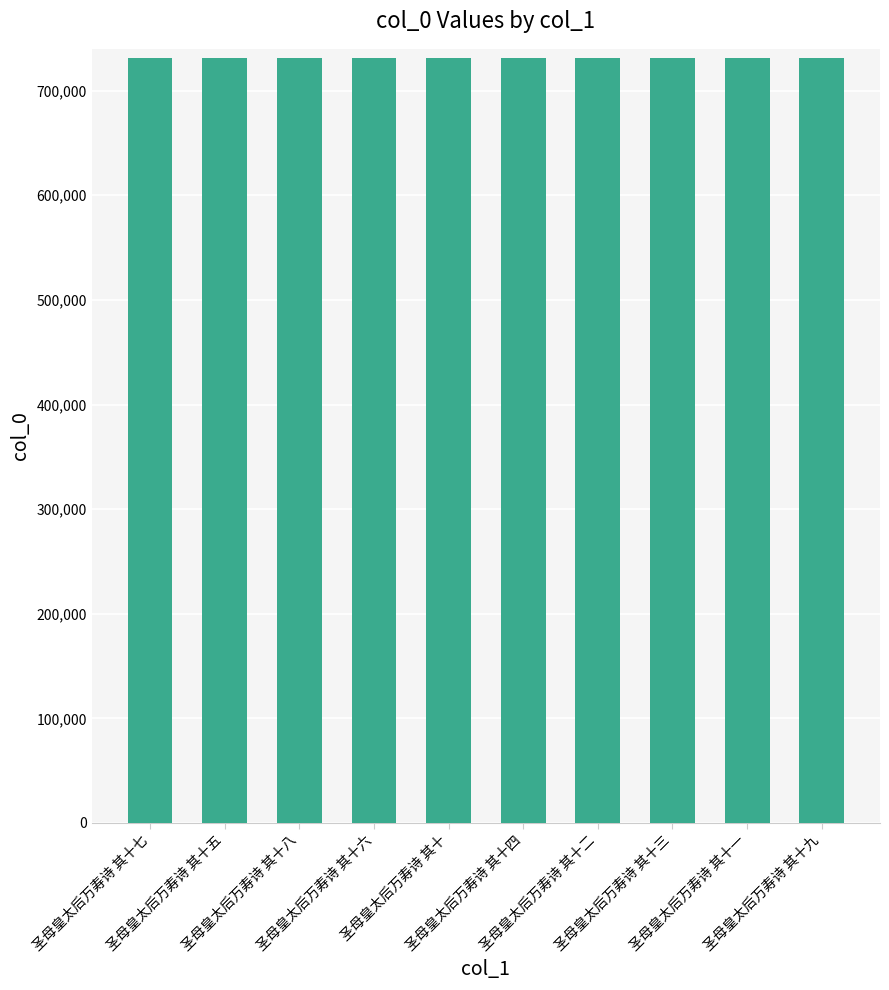

What is the value of the 10th bar from the left?

731081